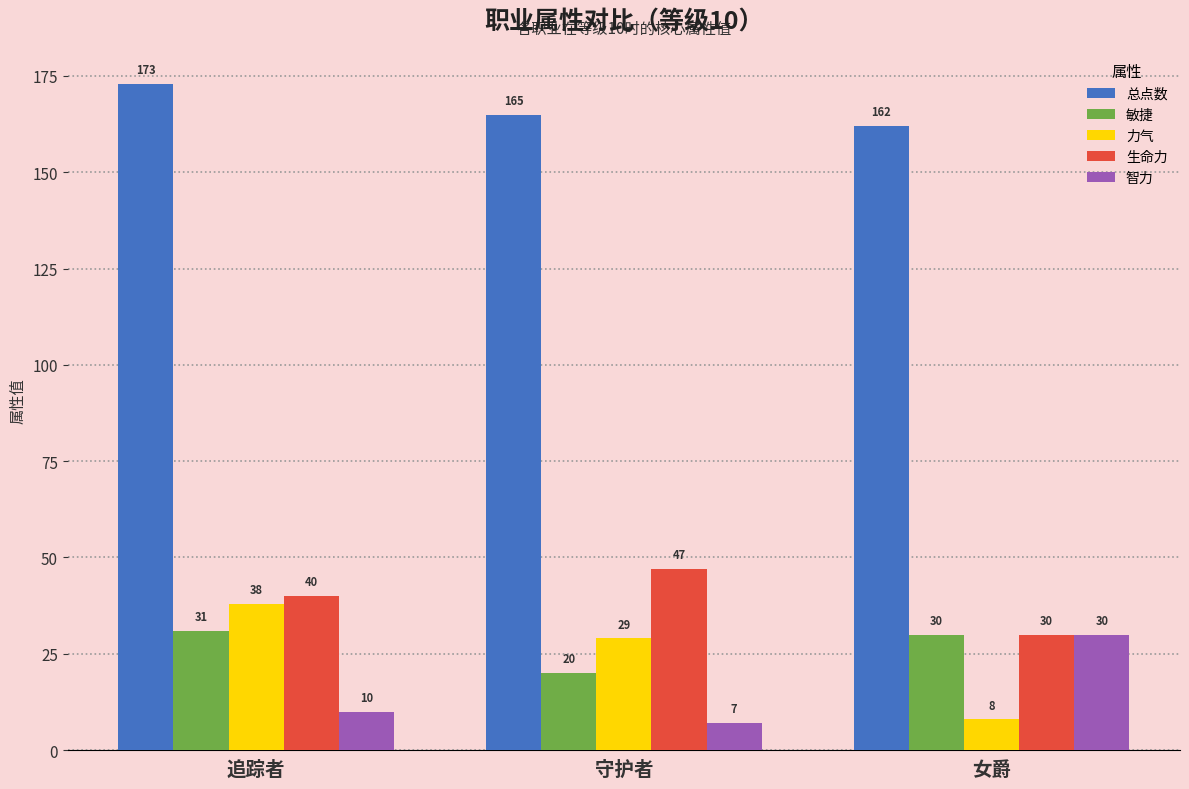

What is the maximum value shown in the chart?

173